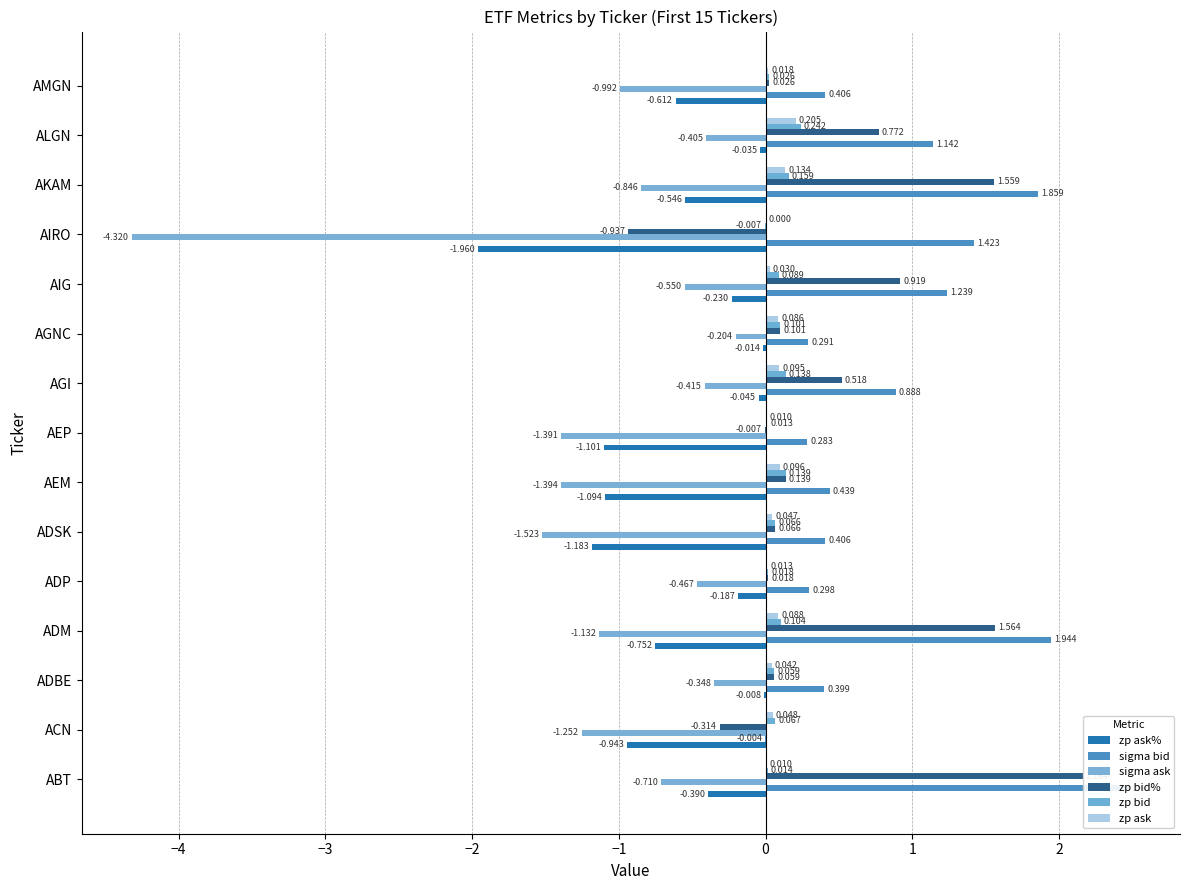

Between ADM and ALGN, which series saw the biggest shift?

sigma bid